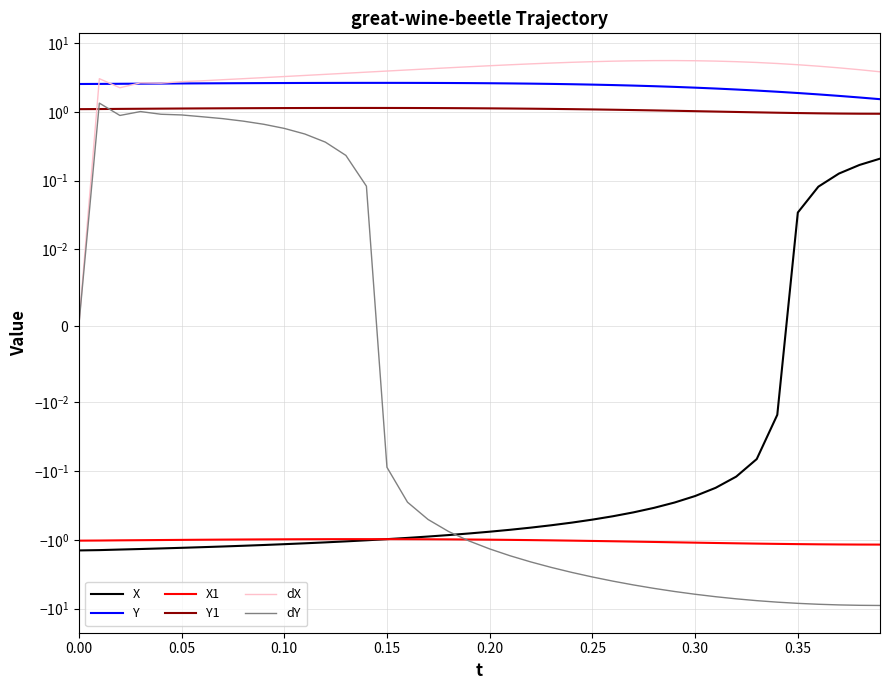

Does the chart have visible grid lines?

Yes